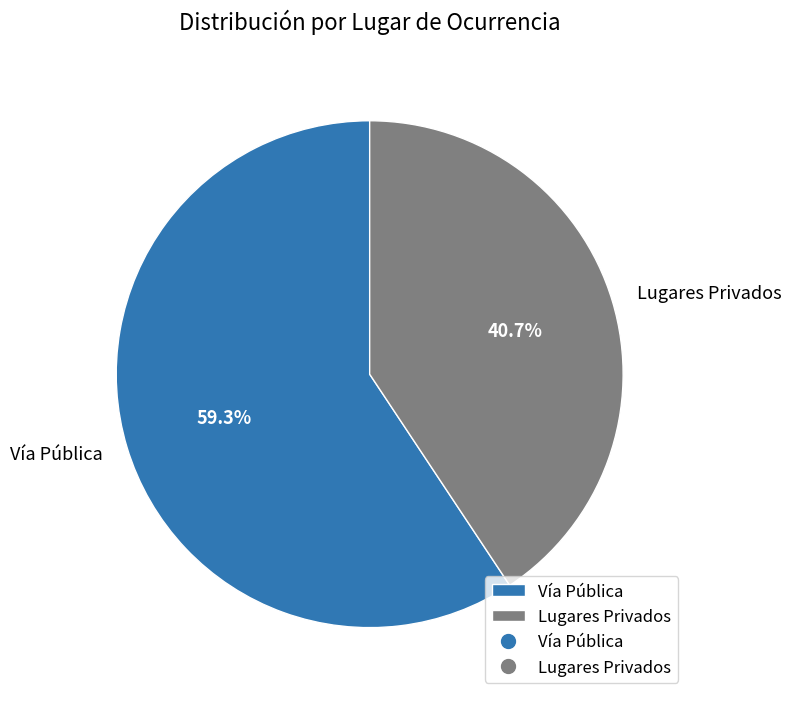

To the nearest percent, what is the difference between the Vía Pública and Lugares Privados slice percentages?

19%